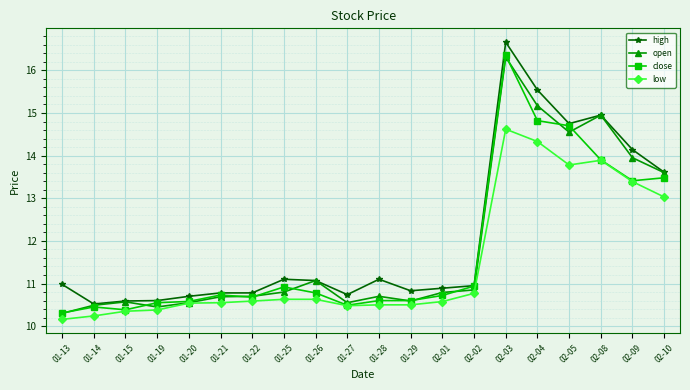

What is the spread (max minus min) of values at 01-25?

0.5